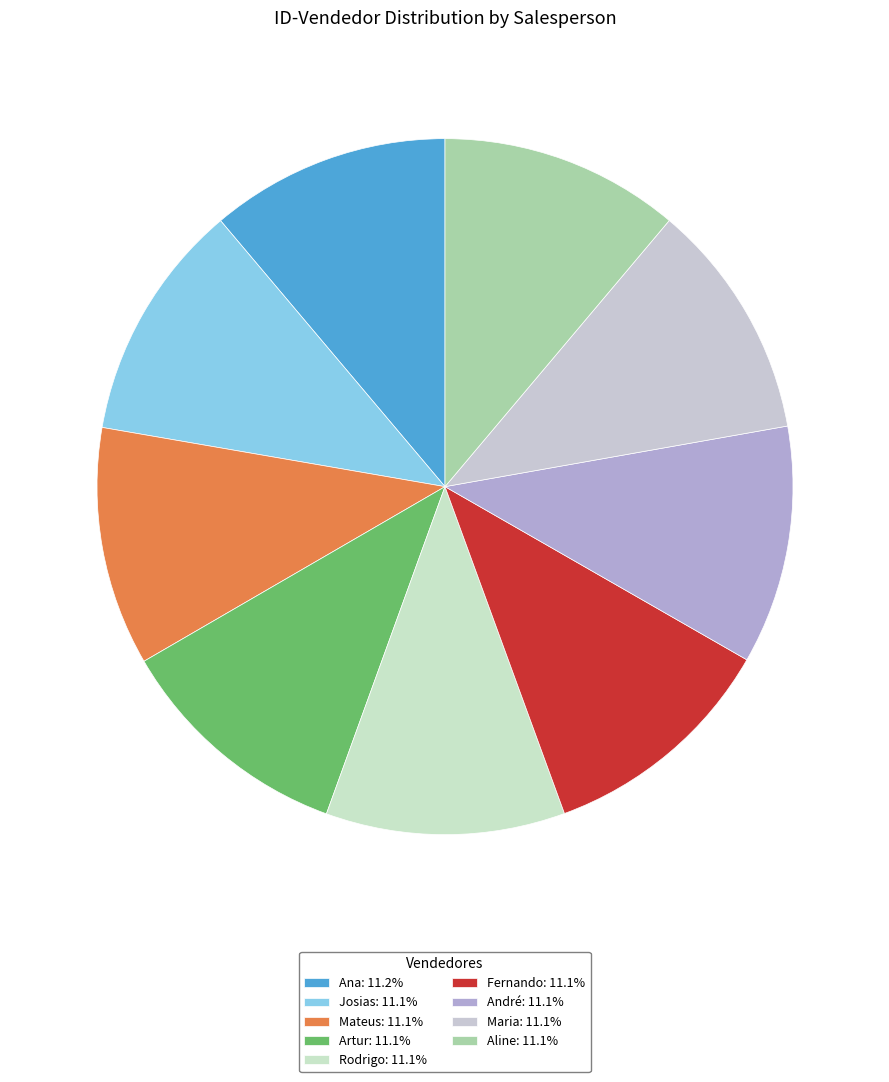

To the nearest percent, what percentage of the pie is Ana?

11%